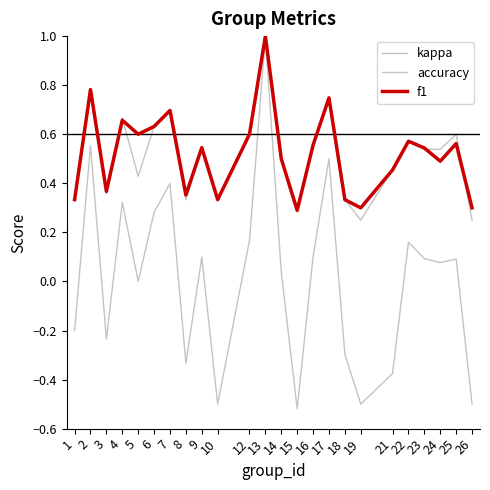

Is the value of accuracy at 2 greater than the value of kappa at 7?

Yes